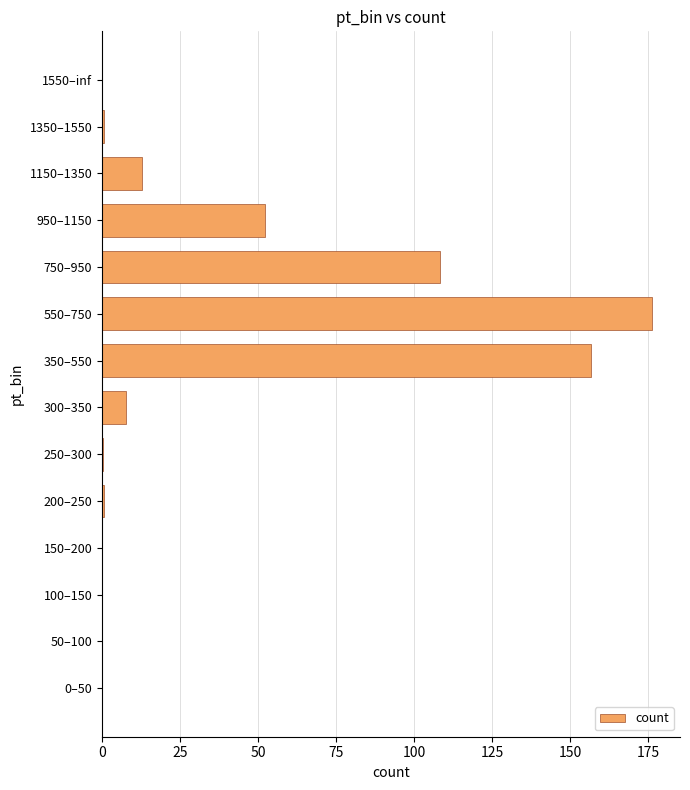

The value at 550–750 is 294.9. True or false?

False